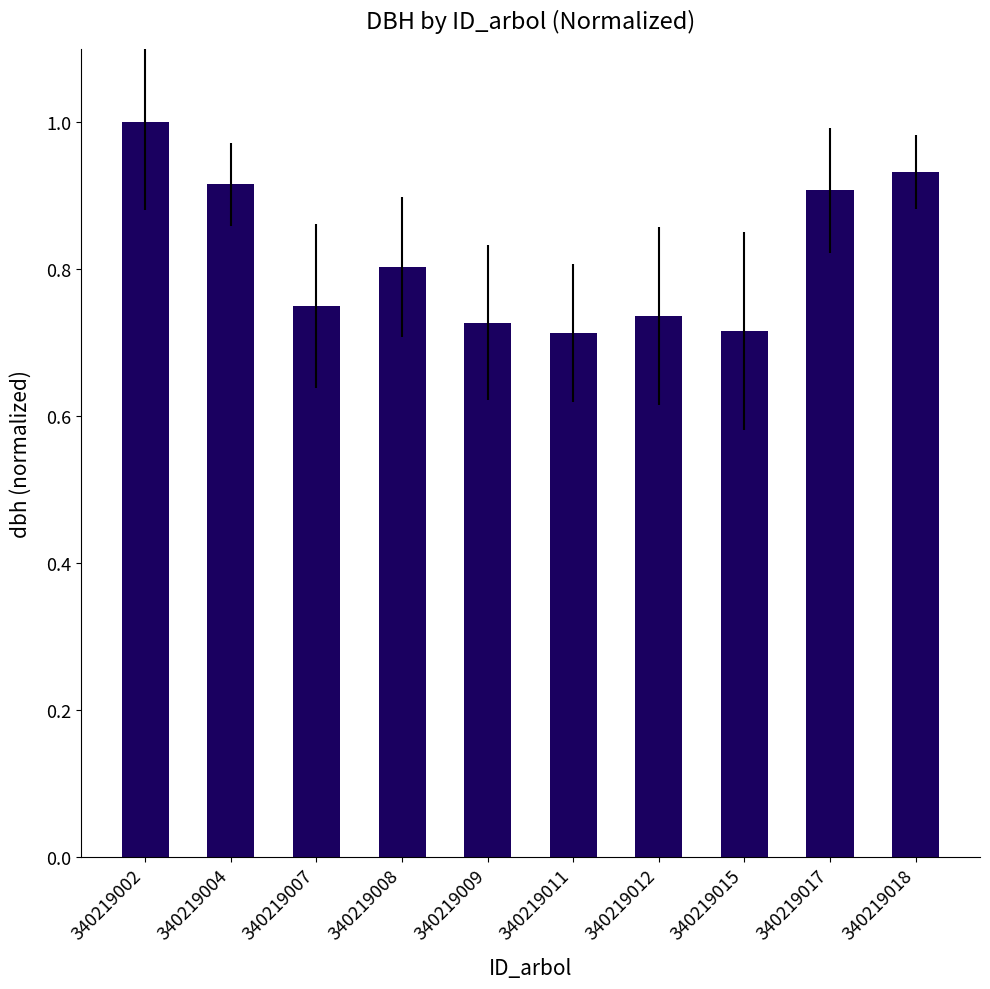

What is the difference between the maximum and minimum values?

0.3